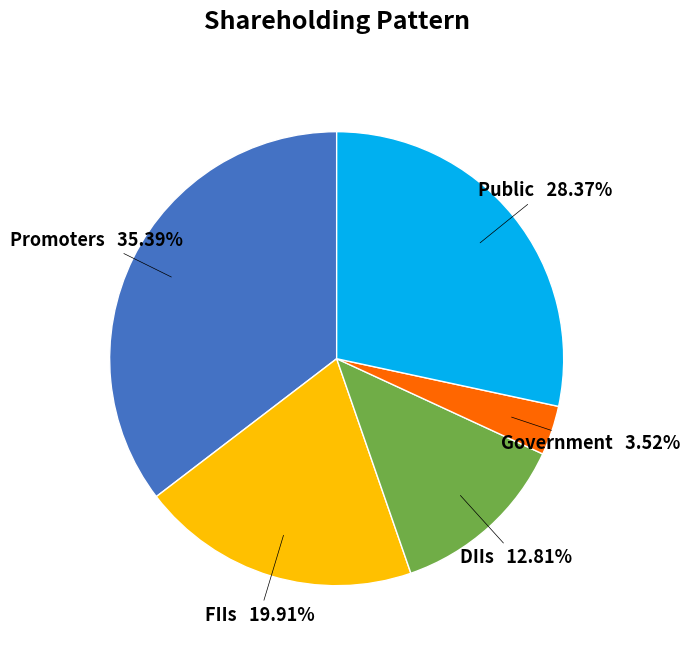

Is there any slice that represents more than half of the pie?

No